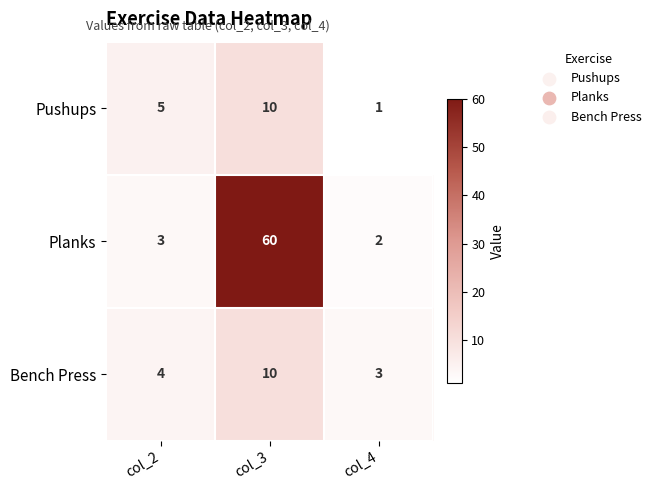

List the labels in order of Bench Press value, smallest first.

col_4, col_2, col_3